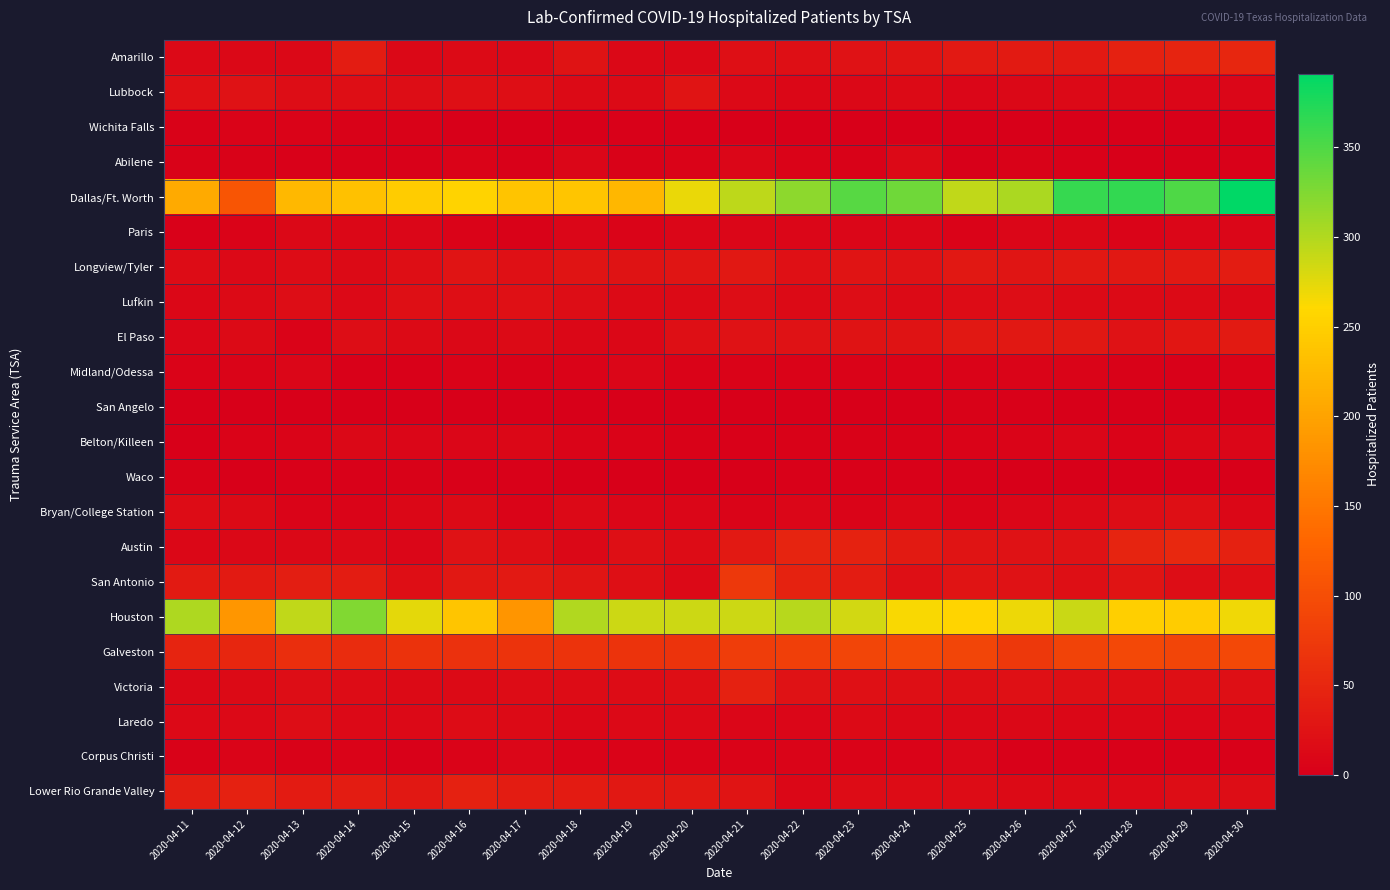

Rank the series by their maximum value, from lowest to highest.

San Angelo, Waco, Wichita Falls, Midland/Odessa, Corpus Christi, Belton/Killeen, Paris, Abilene, Laredo, Bryan/College Station, Lufkin, Lubbock, El Paso, Longview/Tyler, Victoria, Lower Rio Grande Valley, Amarillo, Austin, San Antonio, Galveston, Houston, Dallas/Ft. Worth